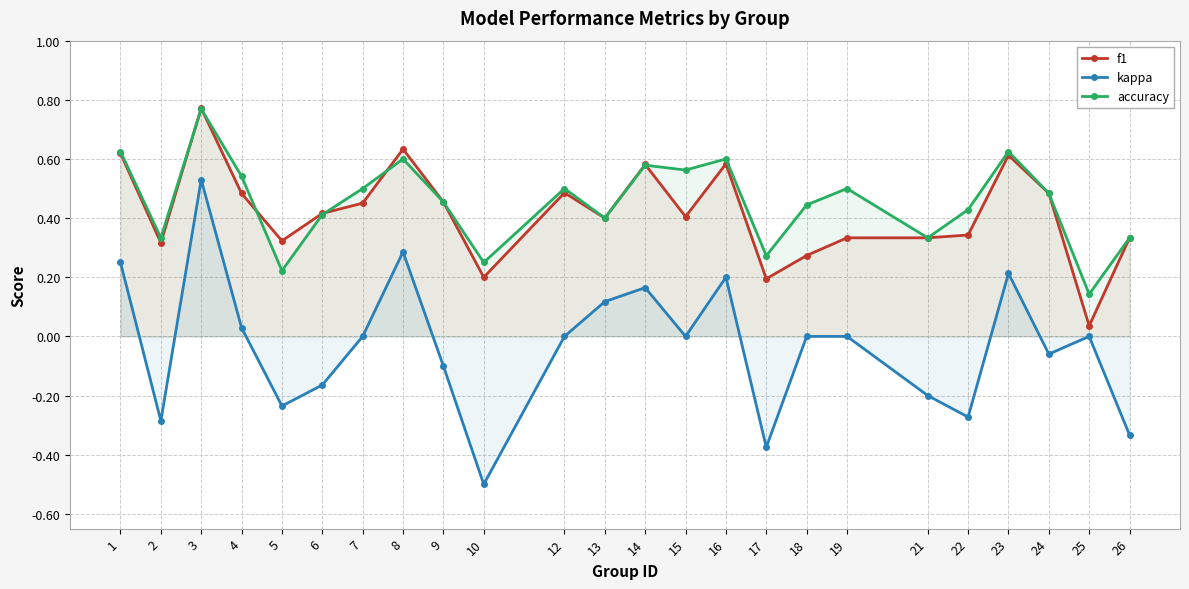

Between 3 and 19, which series saw the biggest shift?

kappa